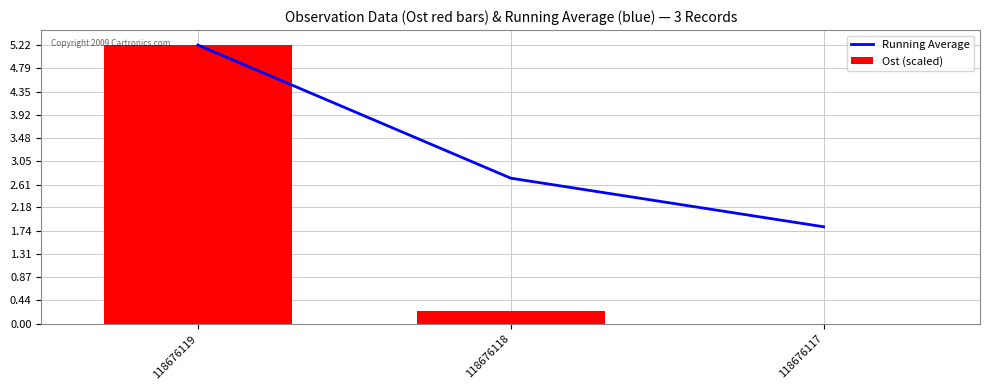

What value does the Ost (scaled) series have at 118676118?

0.2